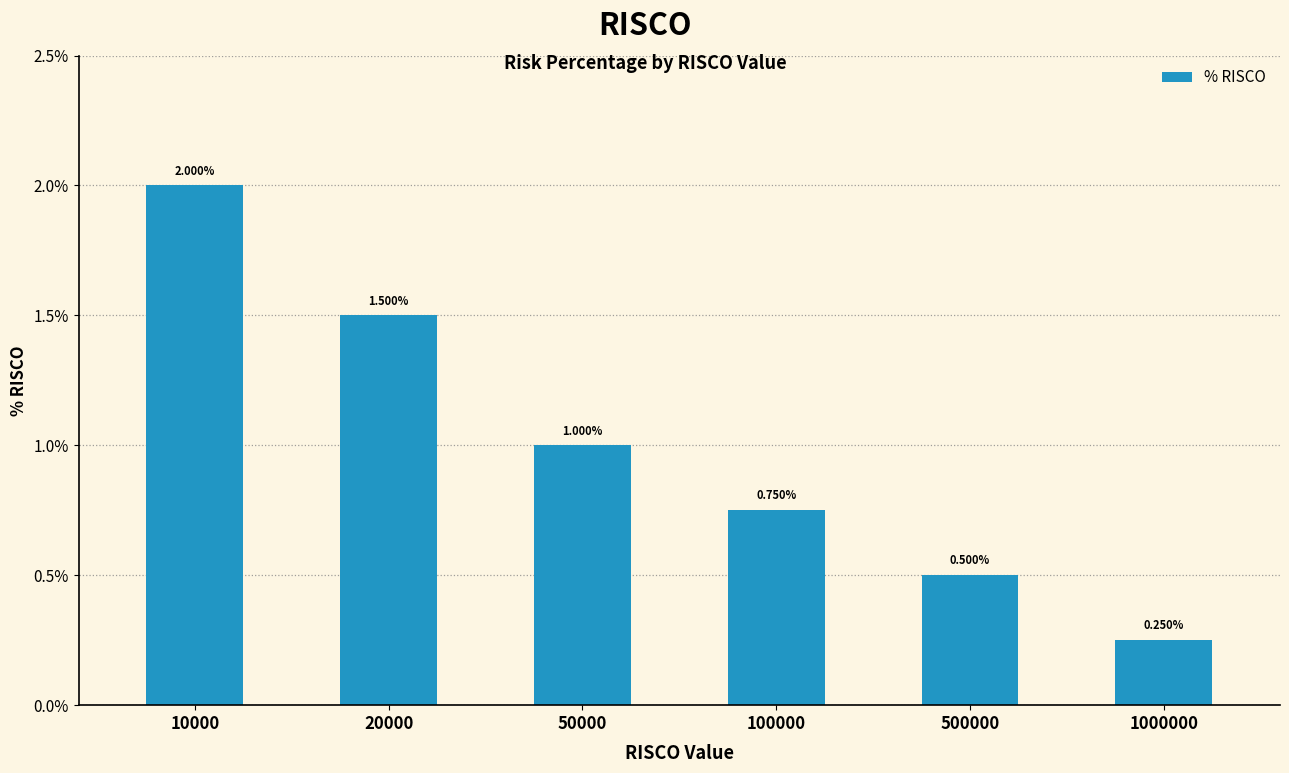

Which label corresponds to the largest value in the chart?

10000